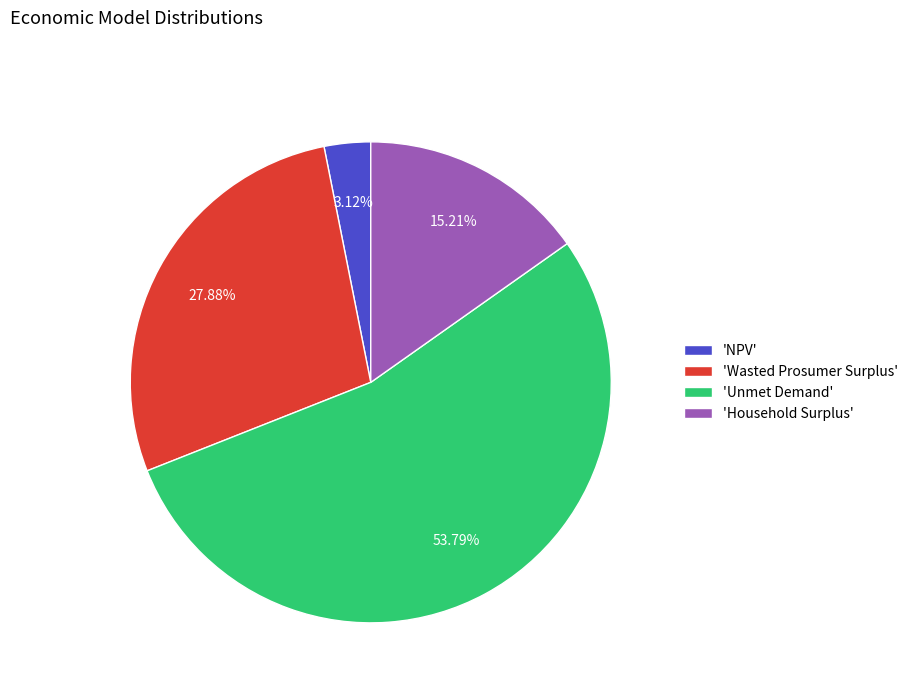

What is the ratio of the value at 'Wasted Prosumer Surplus' to the value at 'NPV'?

8.9